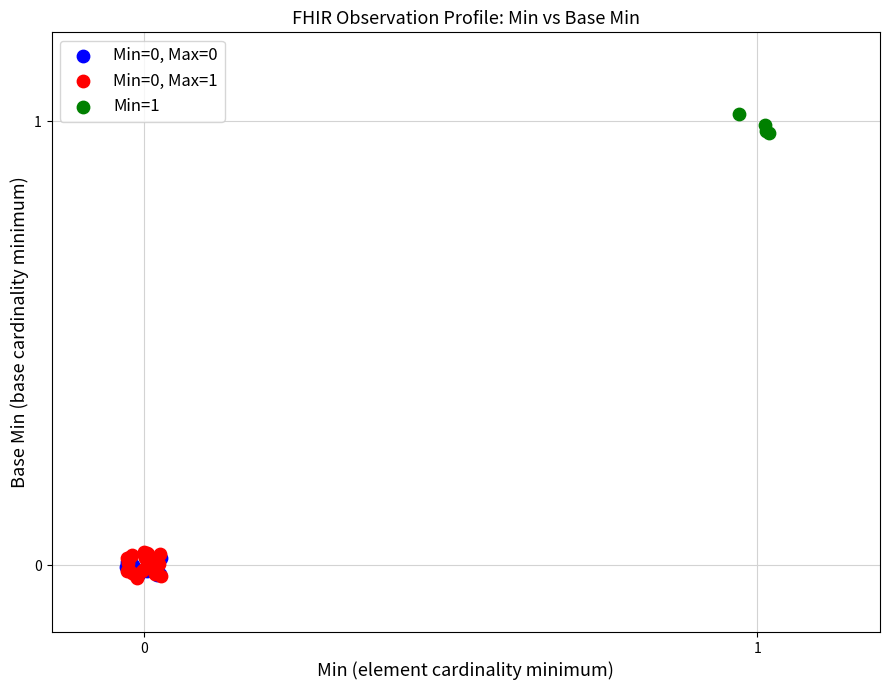

Which series reaches the maximum Y coordinate?

Min=1